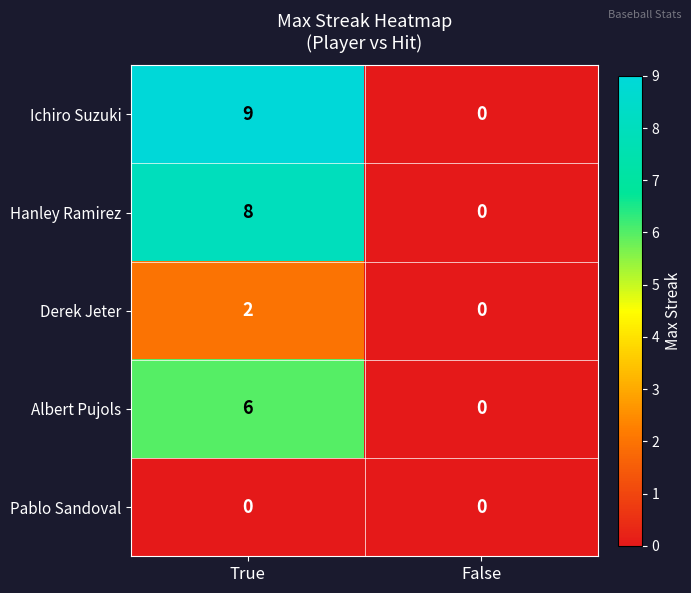

List the series in order of their peak value, highest first.

Ichiro Suzuki, Hanley Ramirez, Albert Pujols, Derek Jeter, Pablo Sandoval